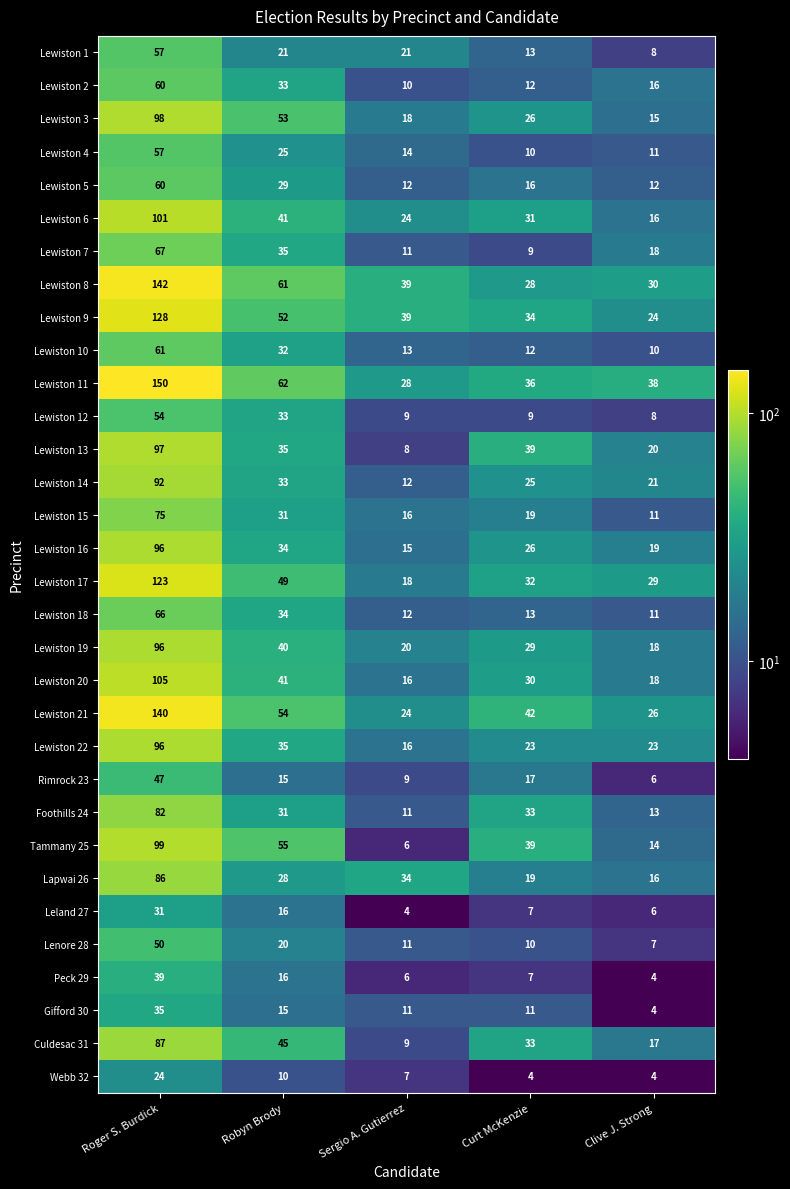

The value of Lenore 28 at Clive J. Strong is 7. True or false?

True